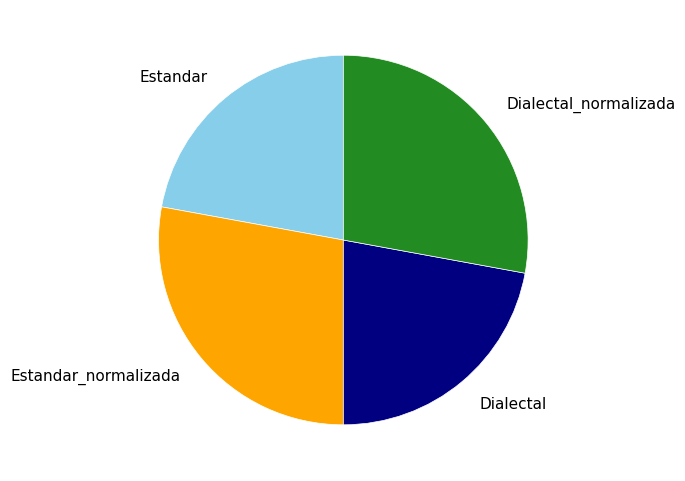

Combined, do Dialectal and Estandar account for over 50%?

No